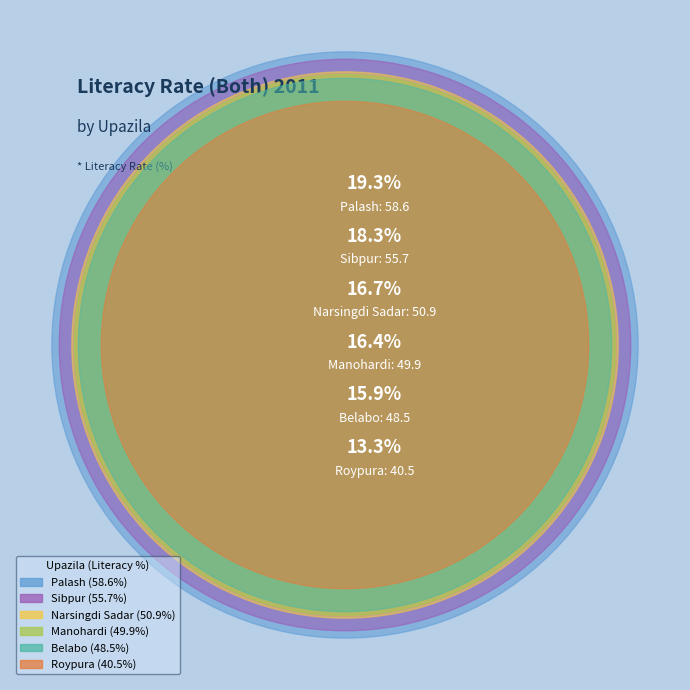

True or false: Narsingdi Sadar accounts for 8% of the total.

False